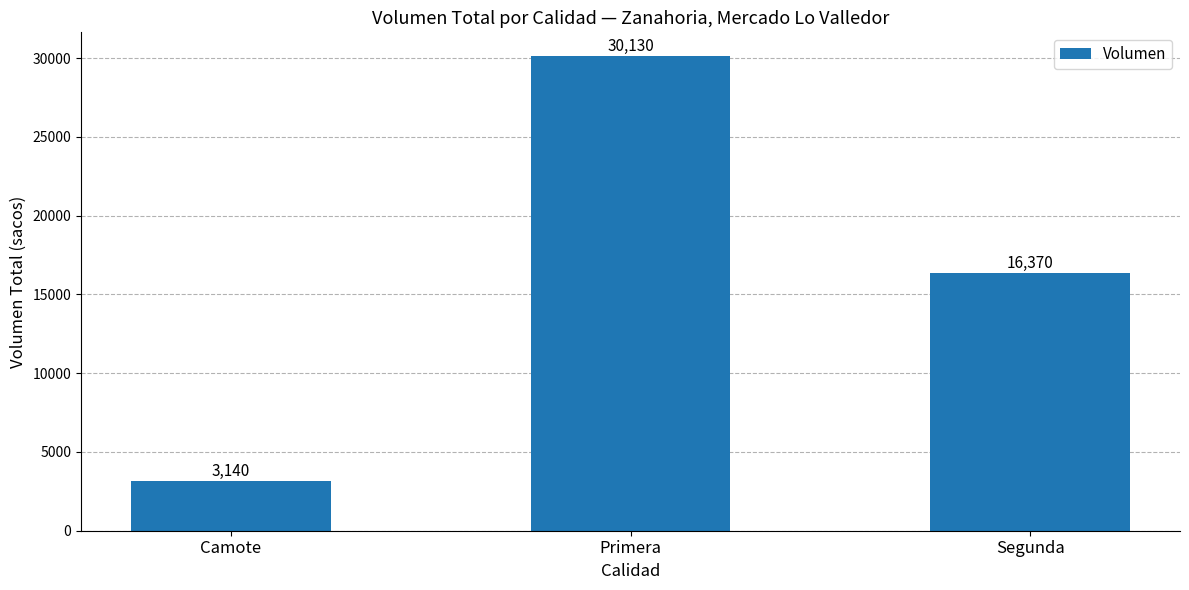

Where is the data nearest to the value 16635?

Segunda